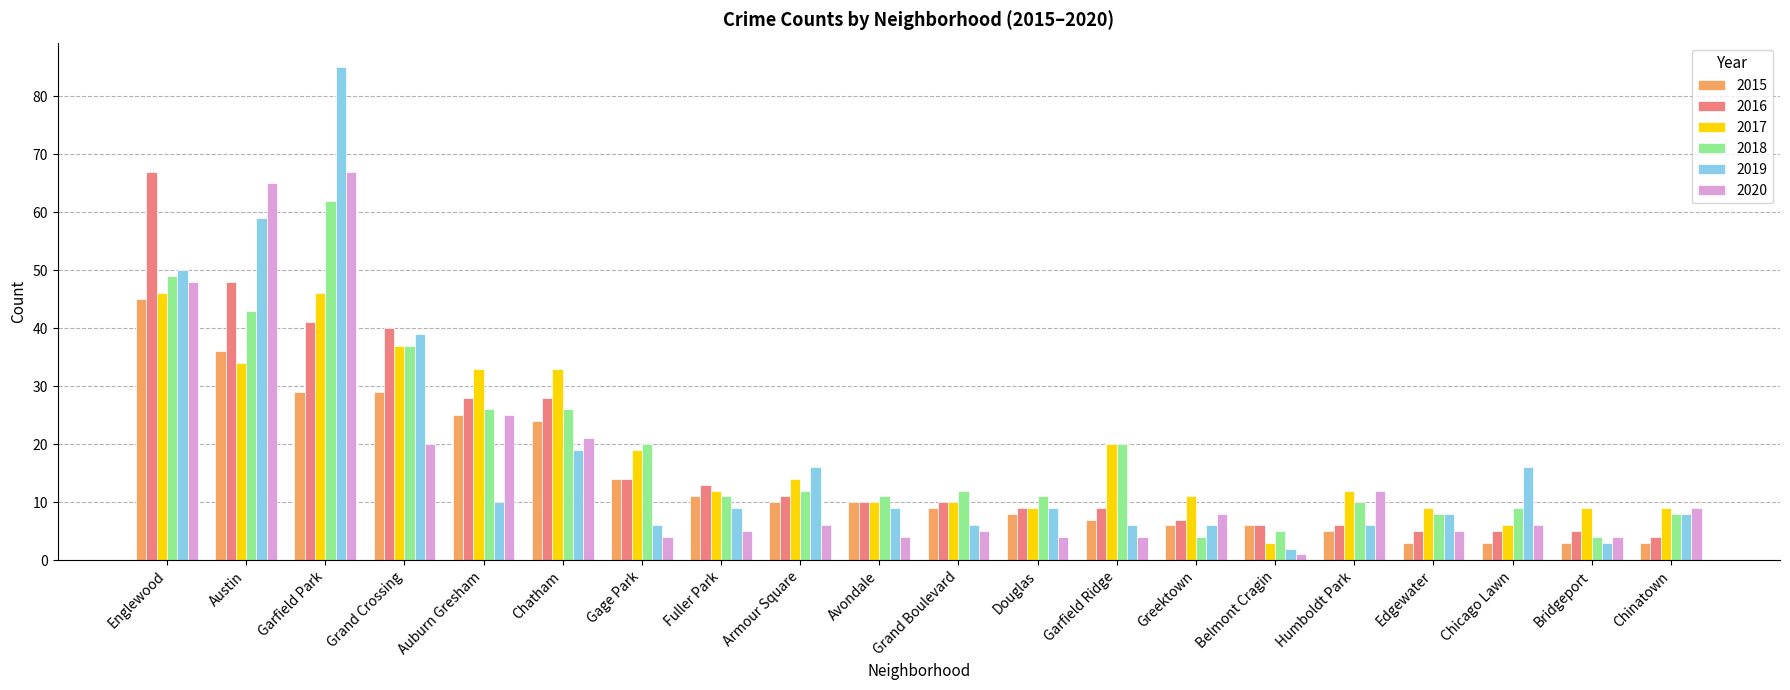

Which category has the lowest value across all series?

Belmont Cragin